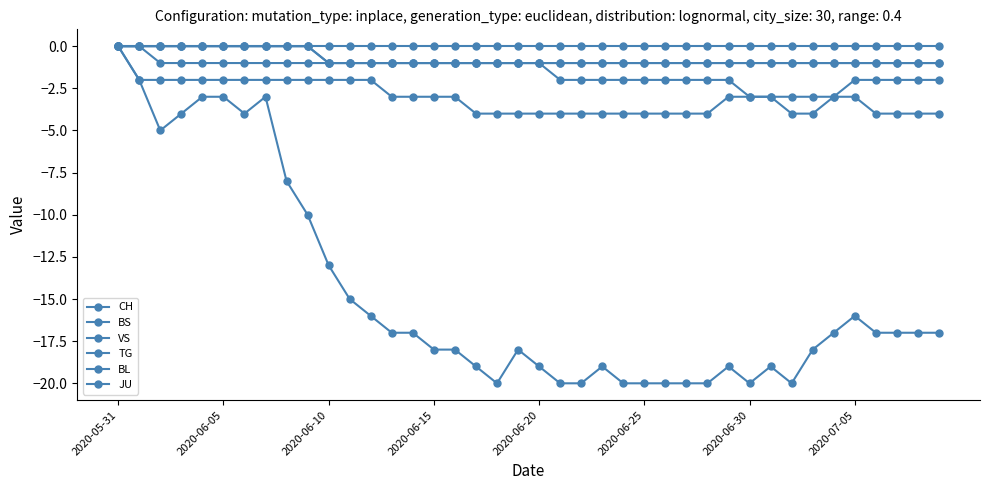

How many values in VS are below zero?

39